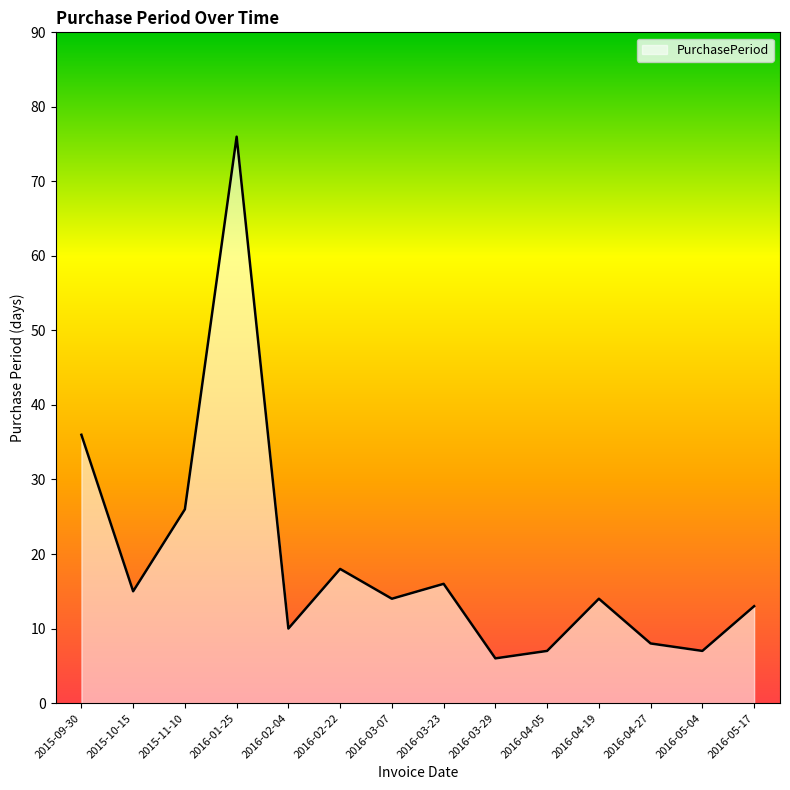

What is the greatest value displayed?

76